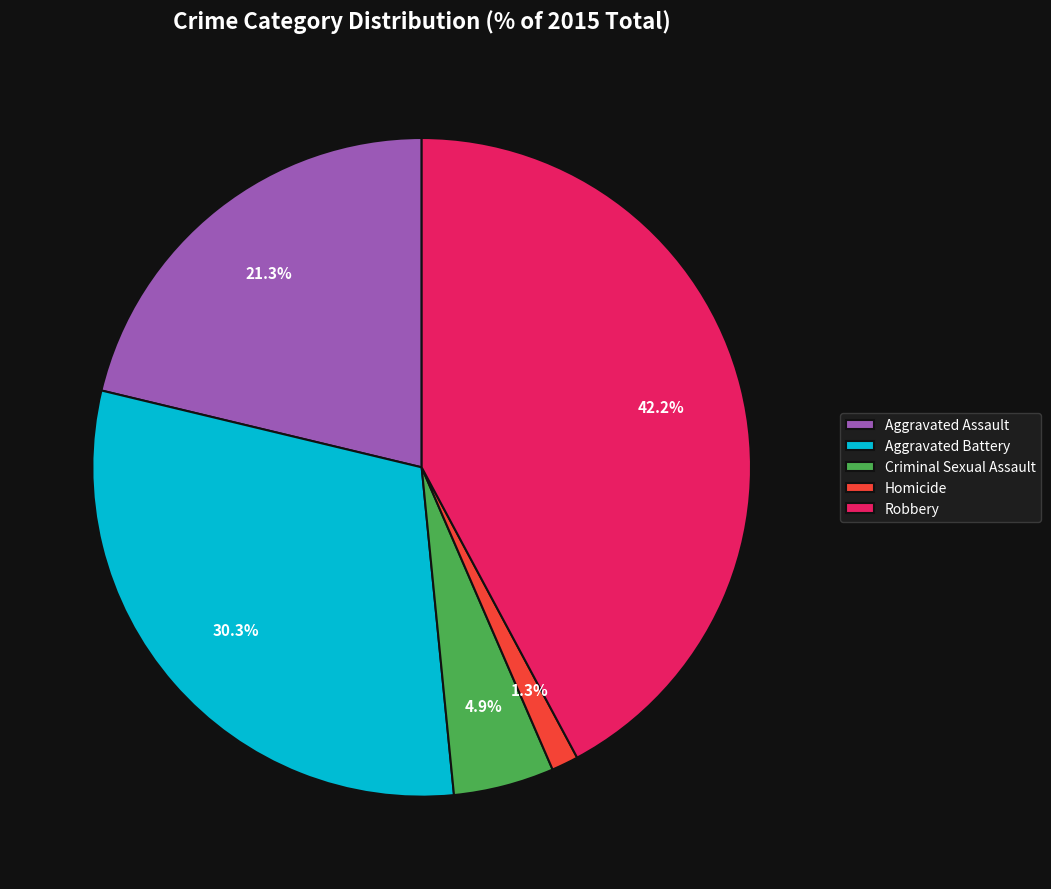

How many segments does this pie chart have?

5